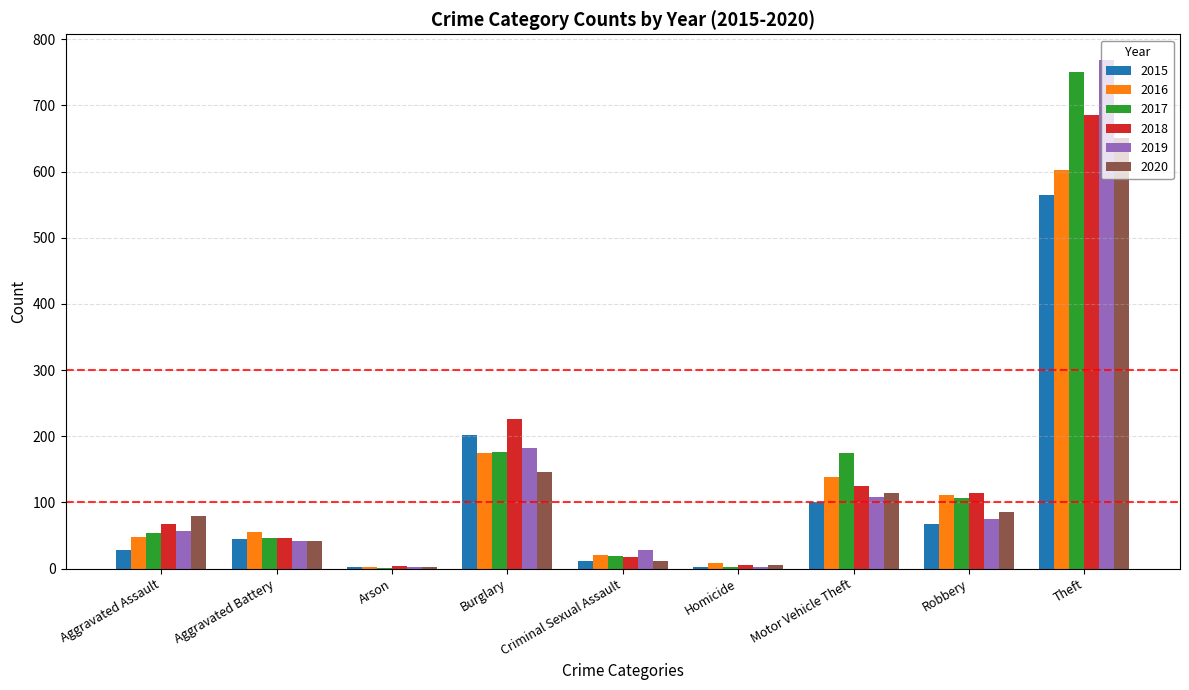

What is the sum of all 2015 values?

1022